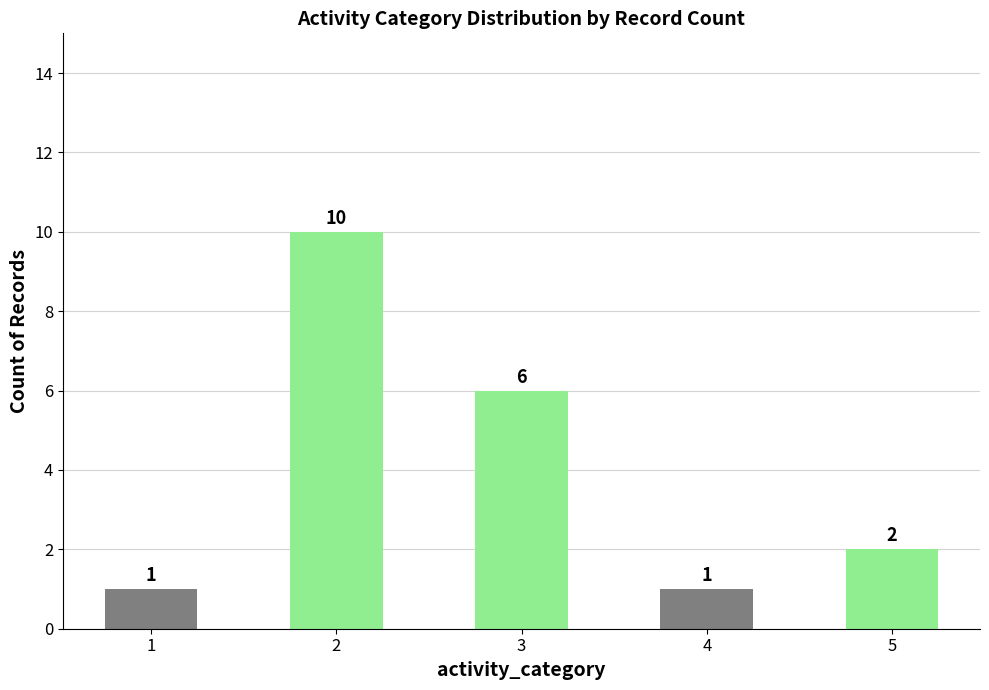

Which label corresponds to the largest value in the chart?

2